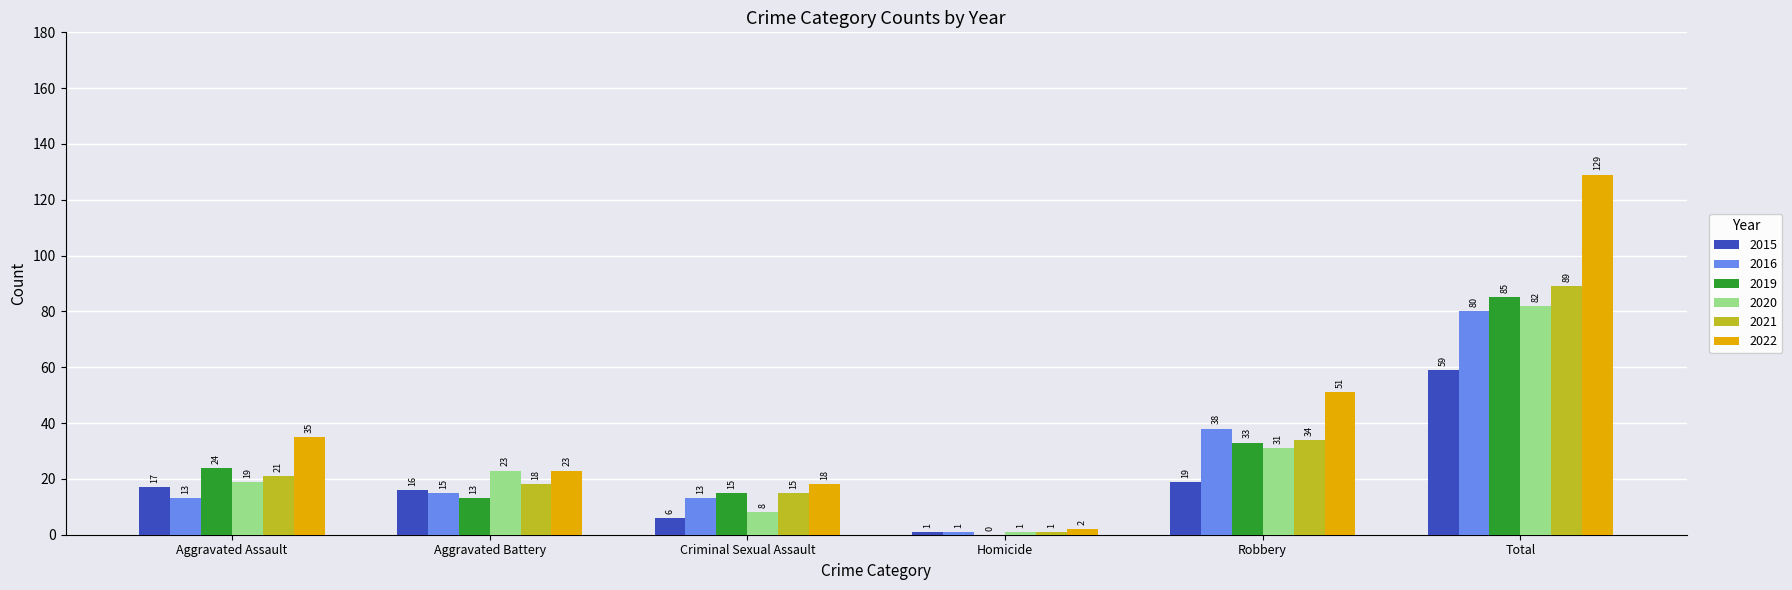

Reading left to right, extract all data points from this chart.

2015: Aggravated Assault=17	Aggravated Battery=16	Criminal Sexual Assault=6	Homicide=1	Robbery=19	Total=59
2016: Aggravated Assault=13	Aggravated Battery=15	Criminal Sexual Assault=13	Homicide=1	Robbery=38	Total=80
2019: Aggravated Assault=24	Aggravated Battery=13	Criminal Sexual Assault=15	Homicide=0	Robbery=33	Total=85
2020: Aggravated Assault=19	Aggravated Battery=23	Criminal Sexual Assault=8	Homicide=1	Robbery=31	Total=82
2021: Aggravated Assault=21	Aggravated Battery=18	Criminal Sexual Assault=15	Homicide=1	Robbery=34	Total=89
2022: Aggravated Assault=35	Aggravated Battery=23	Criminal Sexual Assault=18	Homicide=2	Robbery=51	Total=129